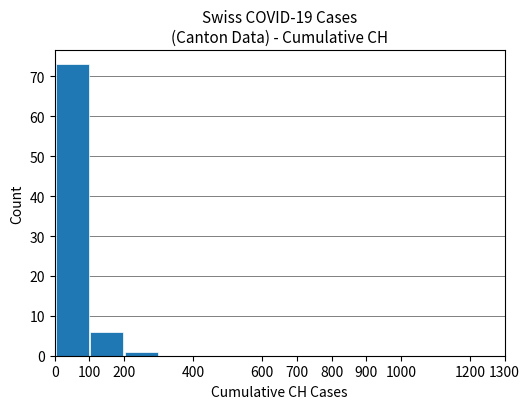

Reading left to right, what are all the values shown in this chart?

73	6	1	0	0	0	0	0	0	0	0	0	0